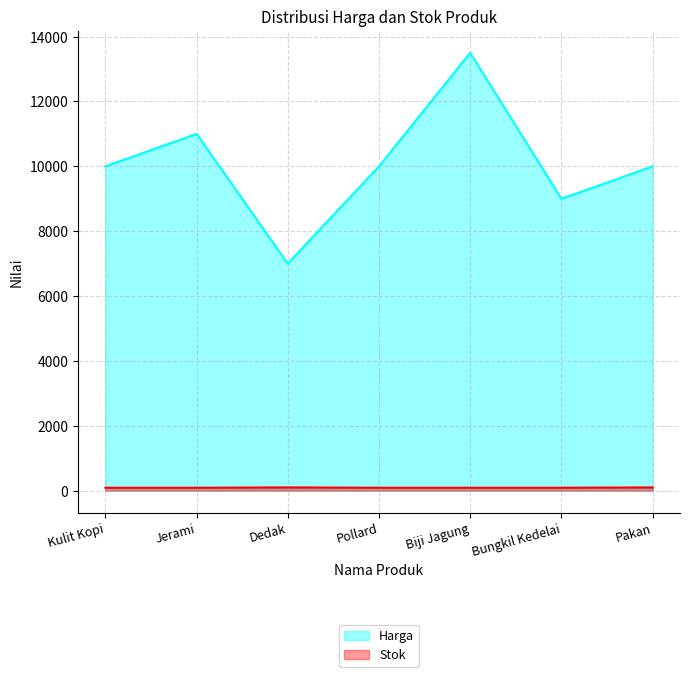

Which series has the largest range (max minus min)?

Harga